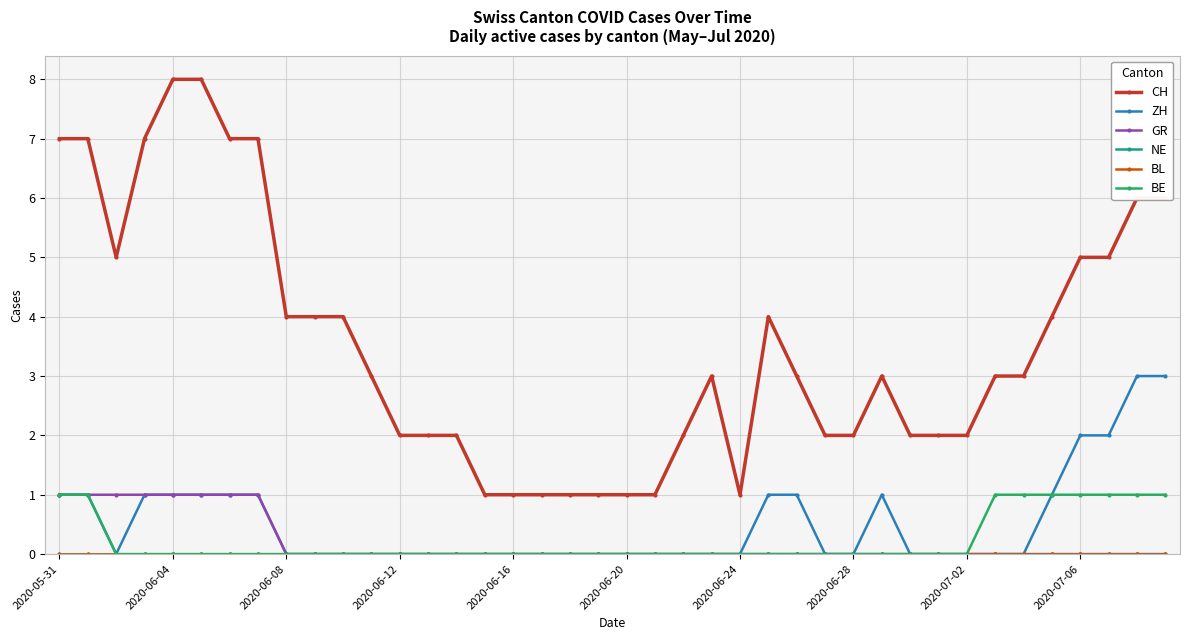

Is this an area chart (filled region under the line)?

No